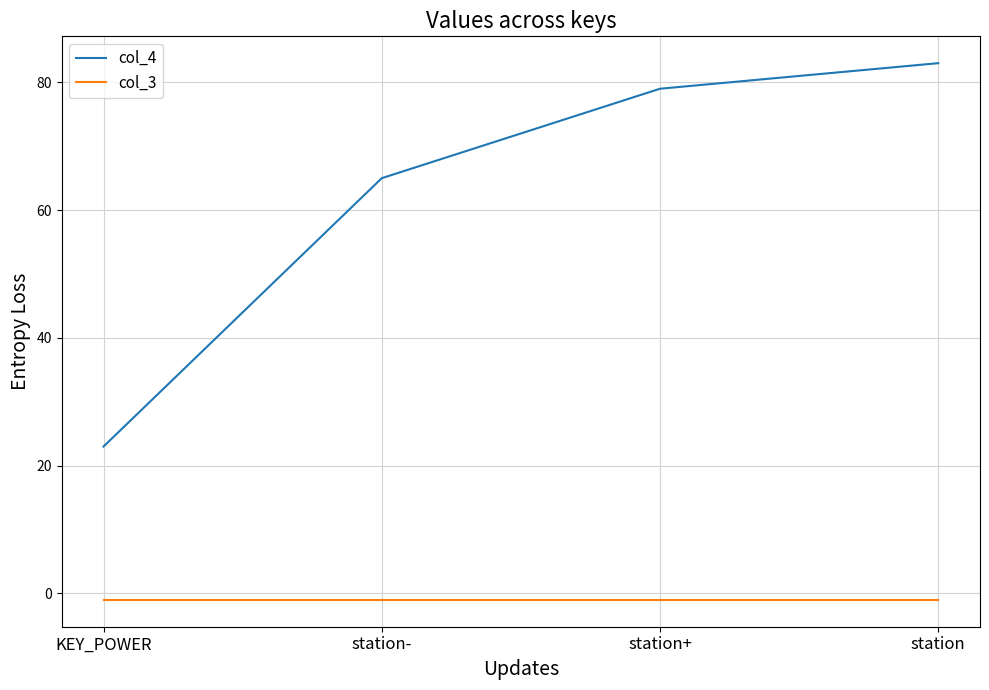

What is the average value of the col_3 series?

-1